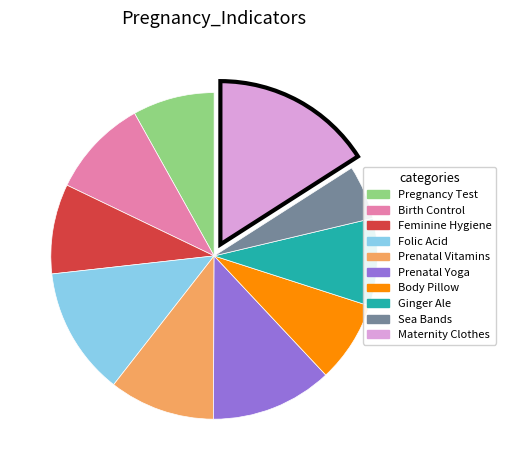

How many segments does this pie chart have?

10